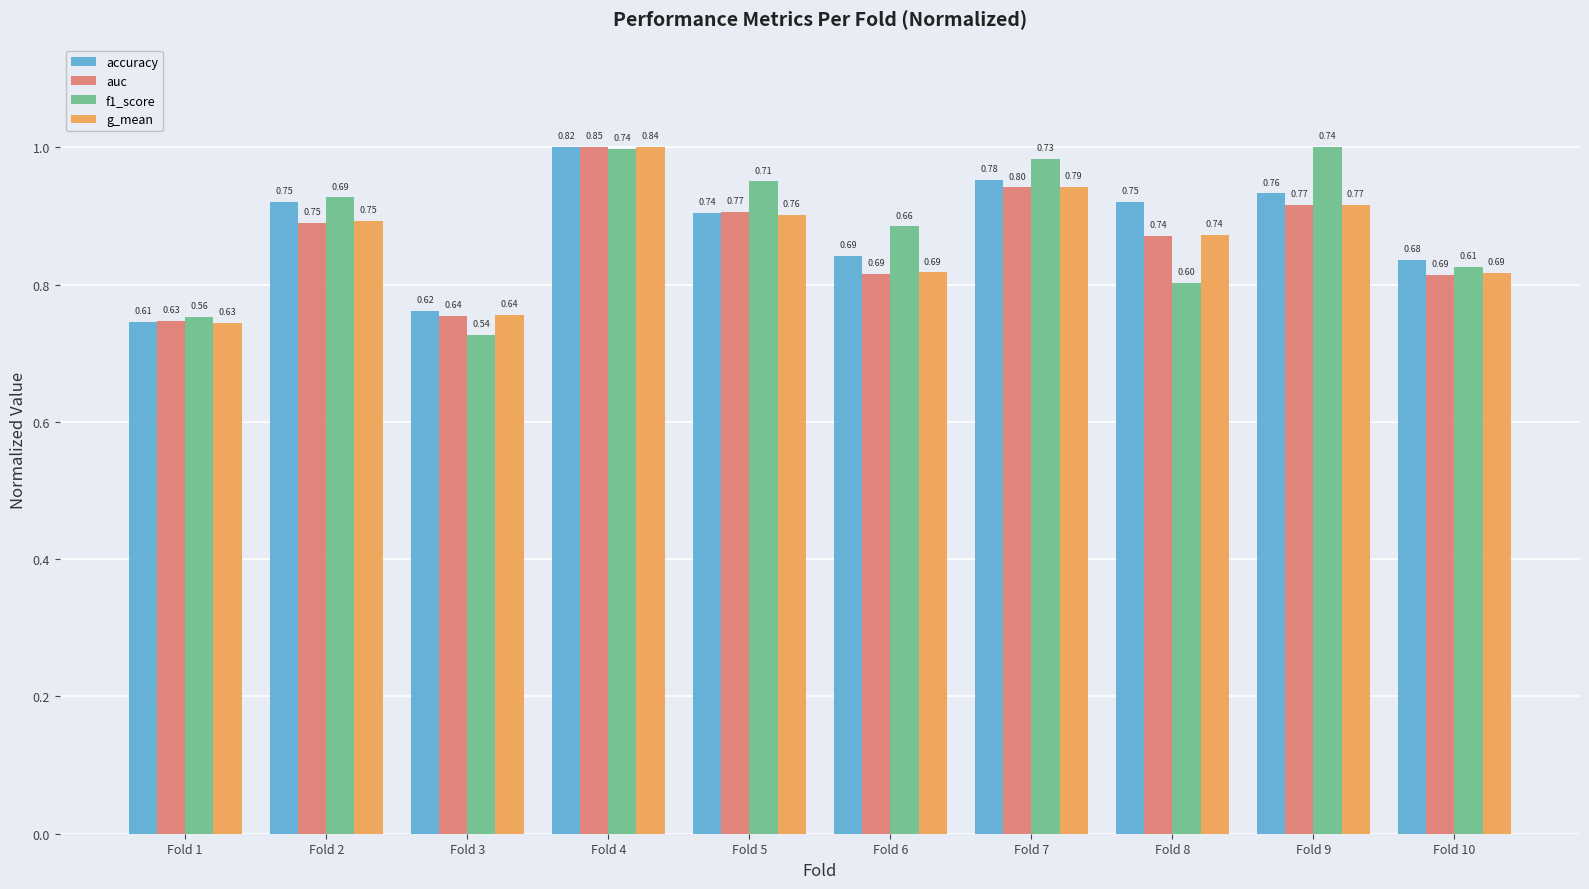

What is the difference between the maximum and minimum values in the f1_score series?

0.3